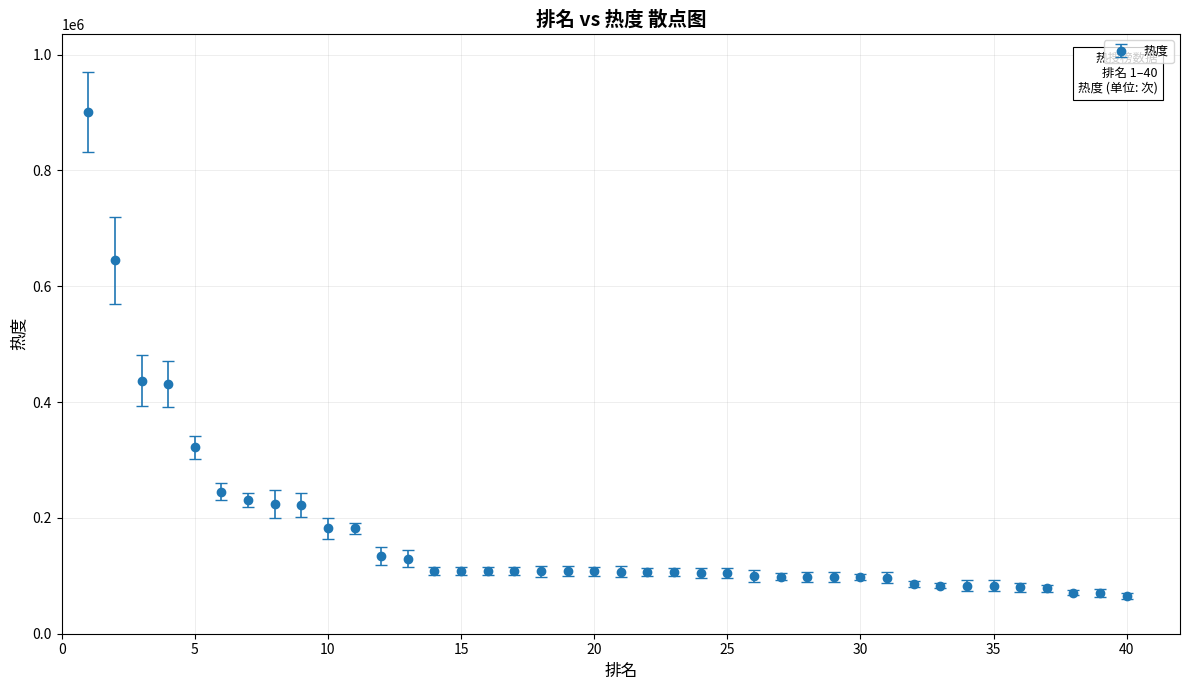

What is the value of the 17th point from the left?

108306